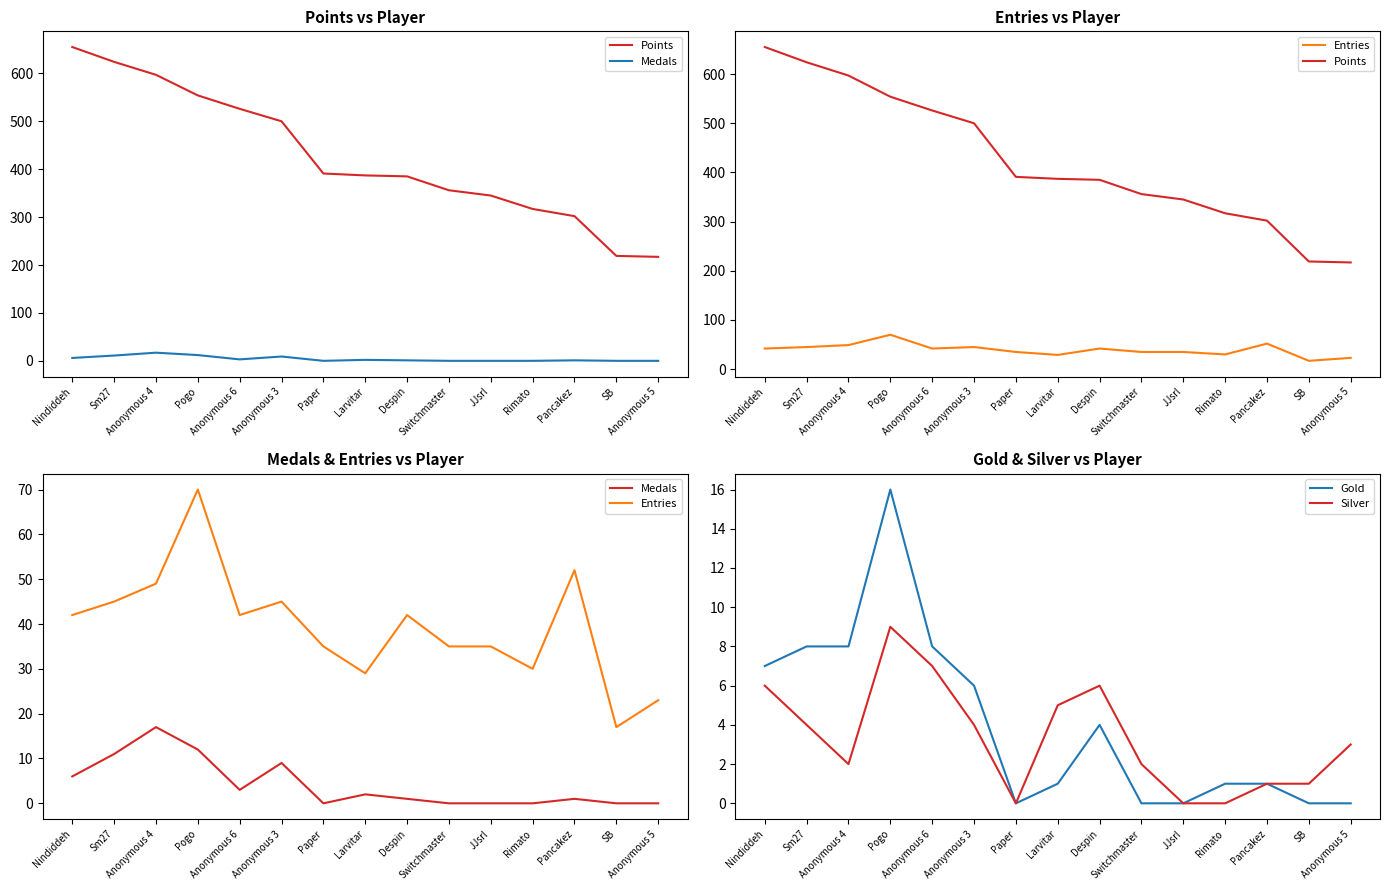

Where is the first local maximum for Medals?

Anonymous 4